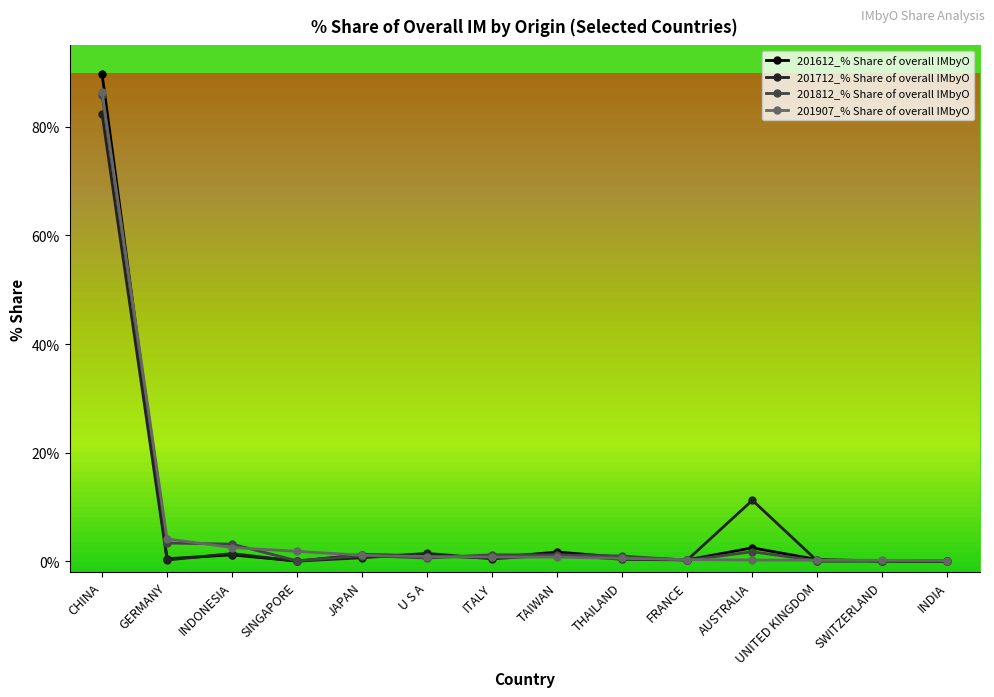

At which label does 201812_% Share of overall IMbyO reach its peak?

CHINA